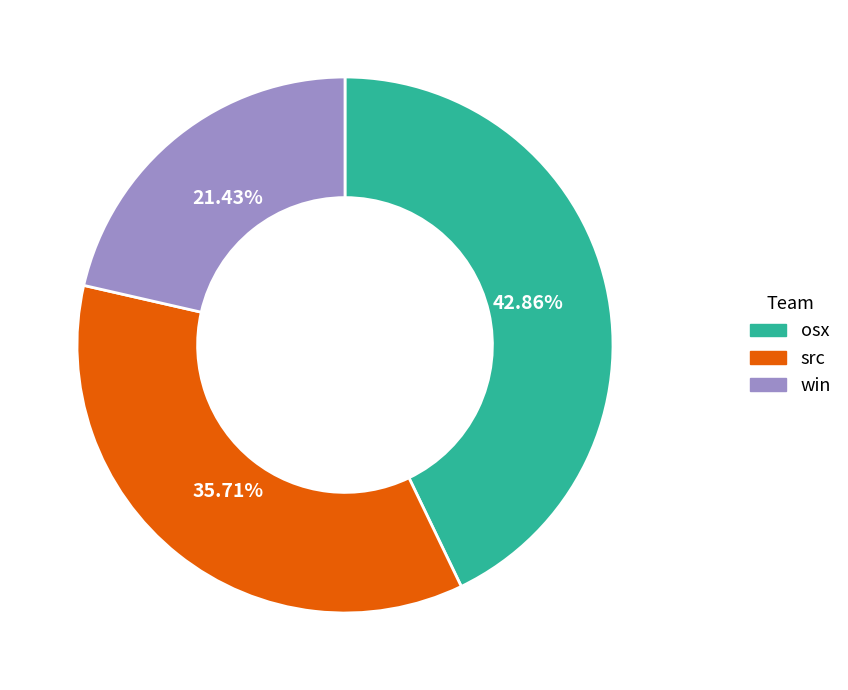

Rank the categories by value from highest to lowest.

osx, src, win